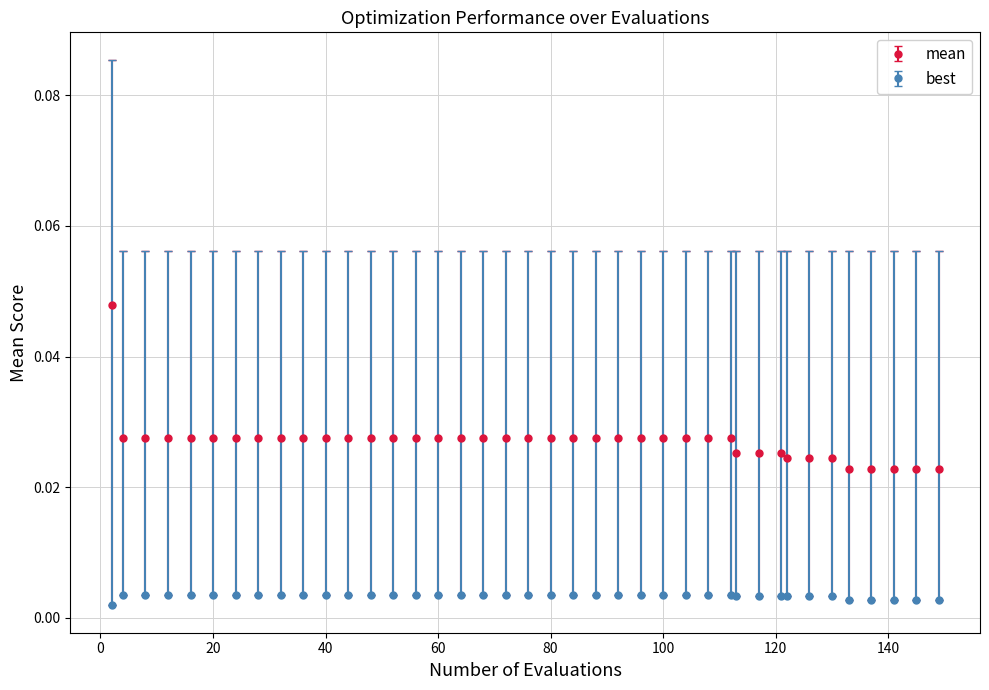

At how many categories does at least one series exceed 0?

40